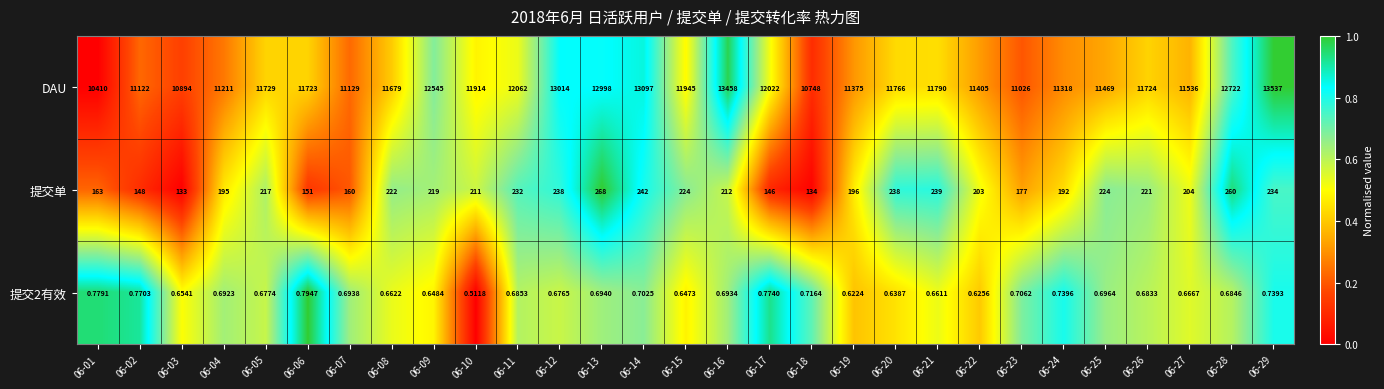

List the series in order of their peak value, highest first.

DAU, 提交单, 提交2有效